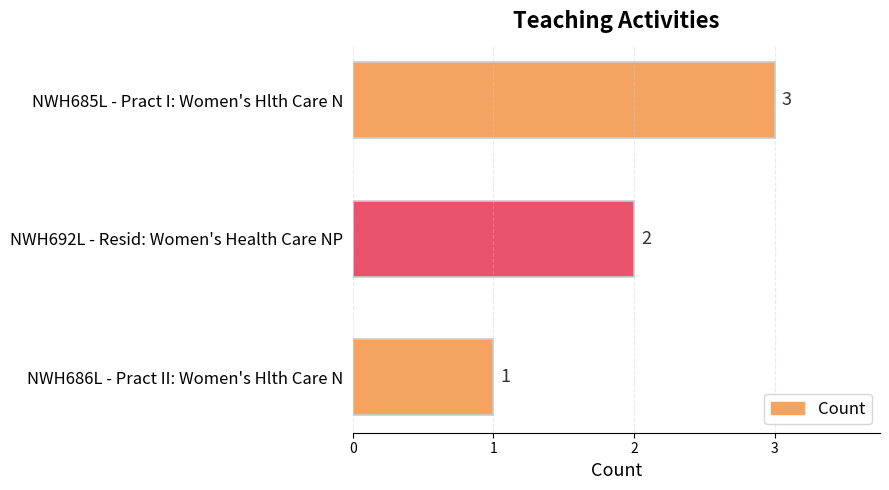

What is the ratio of the value at NWH686L - Pract II: Women's Hlth Care N to the value at NWH692L - Resid: Women's Health Care NP?

0.5